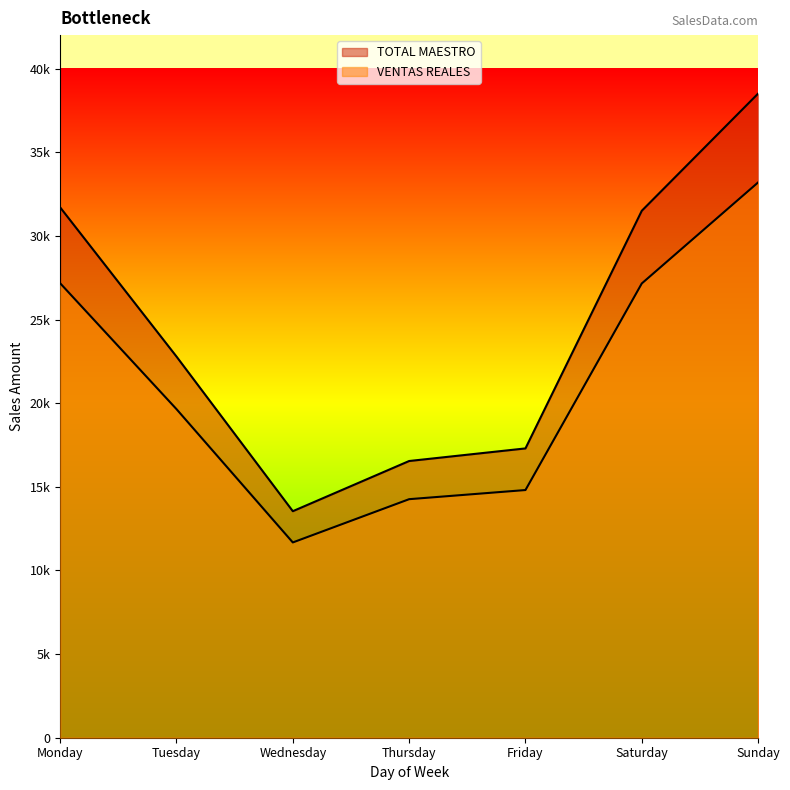

At which label is VENTAS REALES closest to 22433?

Tuesday